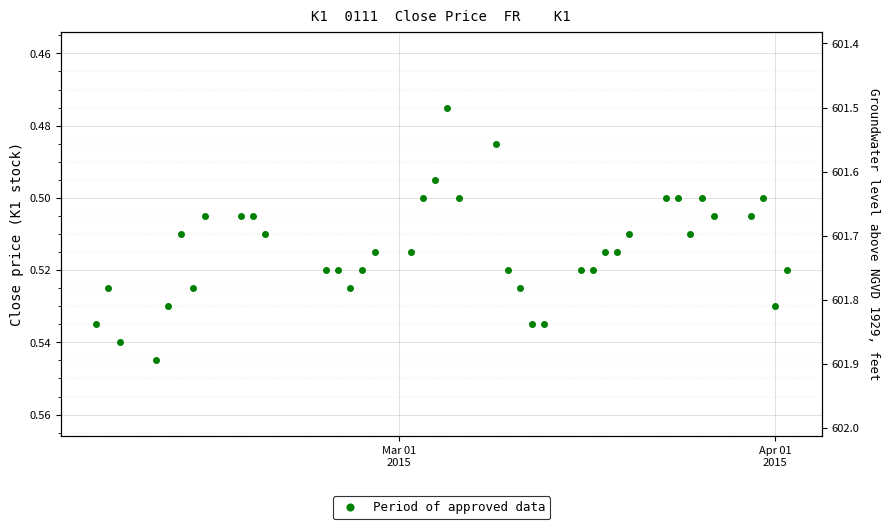

Does the chart display data point markers on the line(s)?

Yes